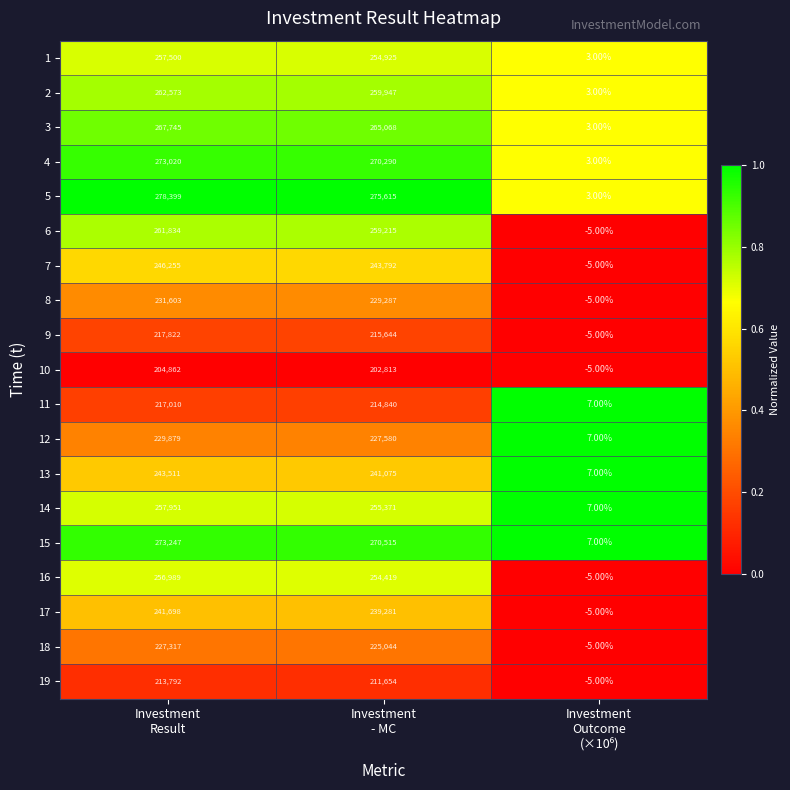

At how many categories does at least one series exceed 0?

3